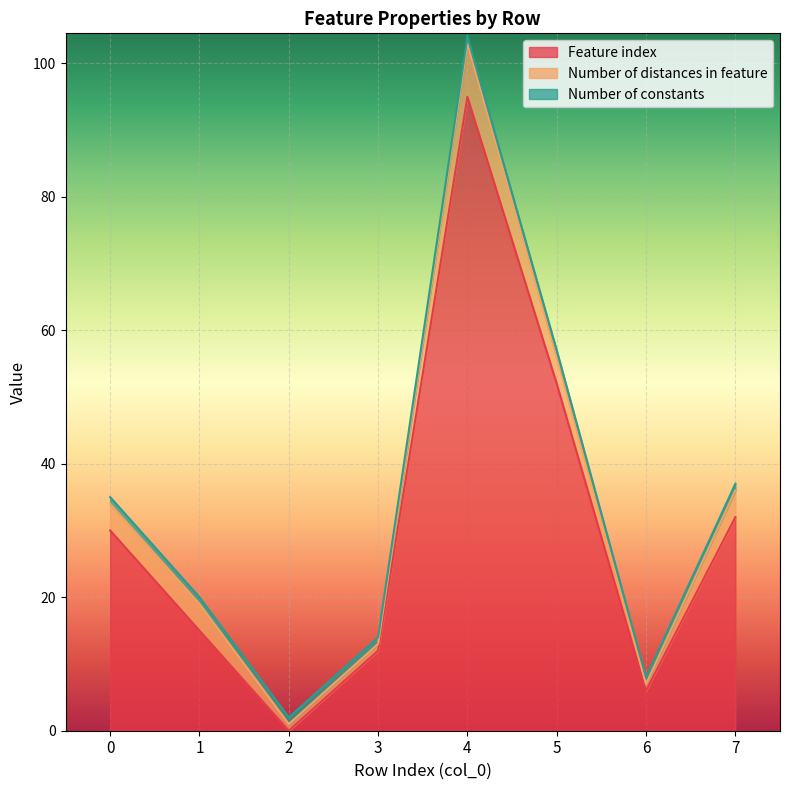

Reading left to right, list all the values displayed in this chart.

Feature index: 0=30	1=15	2=0	3=12	4=95	5=52	6=6	7=32
Number of distances in feature: 0=4	1=4	2=1	3=1	4=8	5=4	6=1	7=4
Number of constants: 0=1	1=1	2=1	3=1	4=1	5=1	6=1	7=1